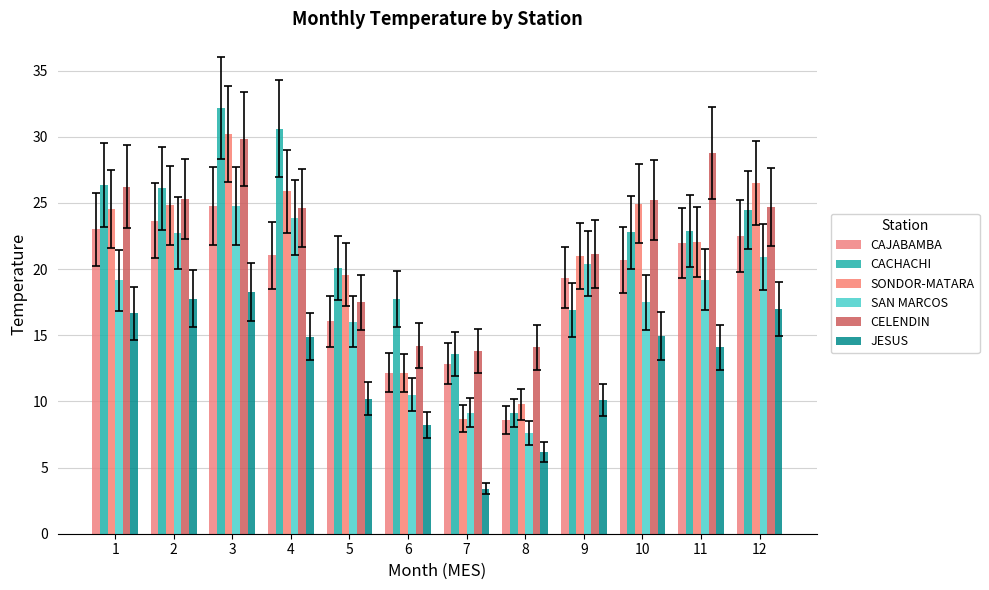

How many groups of bars are there?

12